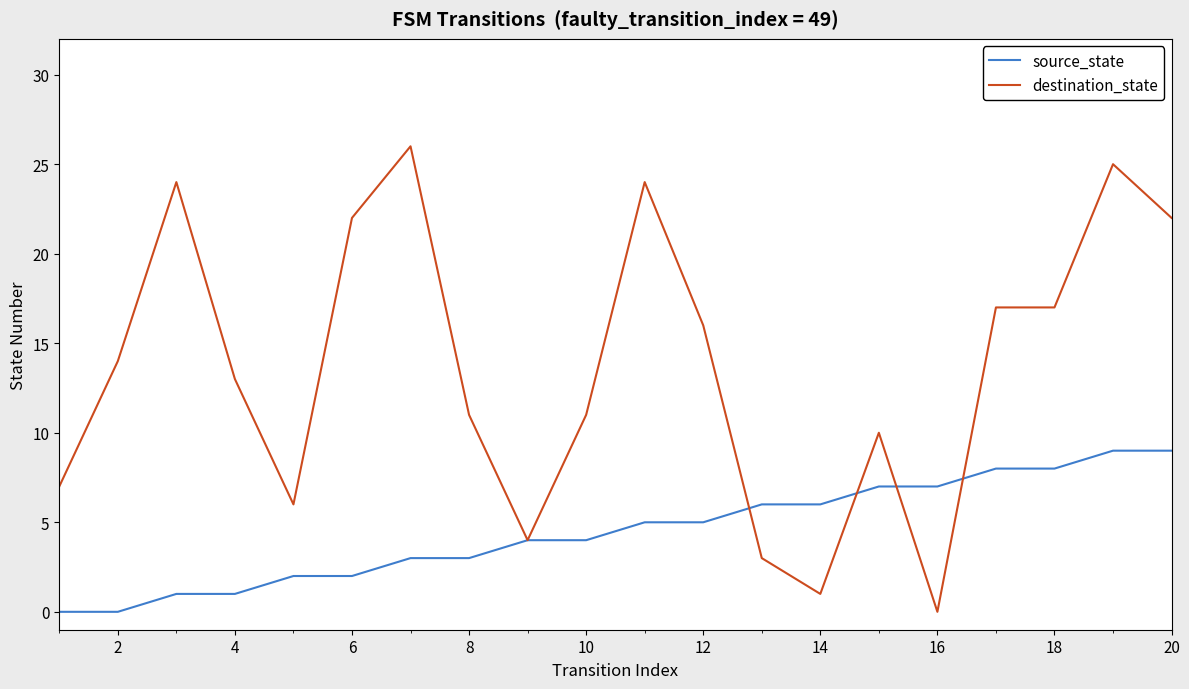

What is the maximum value shown in the chart?

26